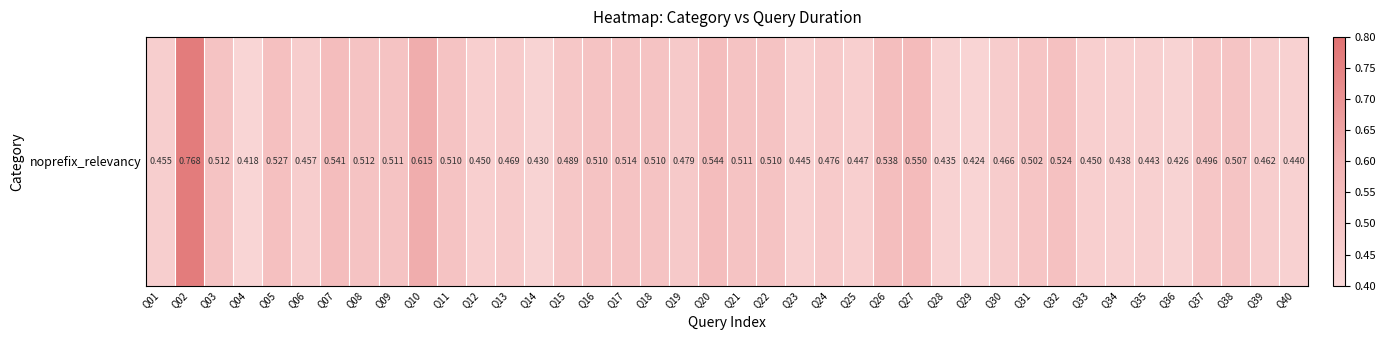

Reading right to left, extract all data points from this chart.

Q40=0.4	Q39=0.5	Q38=0.5	Q37=0.5	Q36=0.4	Q35=0.4	Q34=0.4	Q33=0.5	Q32=0.5	Q31=0.5	Q30=0.5	Q29=0.4	Q28=0.4	Q27=0.6	Q26=0.5	Q25=0.4	Q24=0.5	Q23=0.4	Q22=0.5	Q21=0.5	Q20=0.5	Q19=0.5	Q18=0.5	Q17=0.5	Q16=0.5	Q15=0.5	Q14=0.4	Q13=0.5	Q12=0.5	Q11=0.5	Q10=0.6	Q09=0.5	Q08=0.5	Q07=0.5	Q06=0.5	Q05=0.5	Q04=0.4	Q03=0.5	Q02=0.8	Q01=0.5